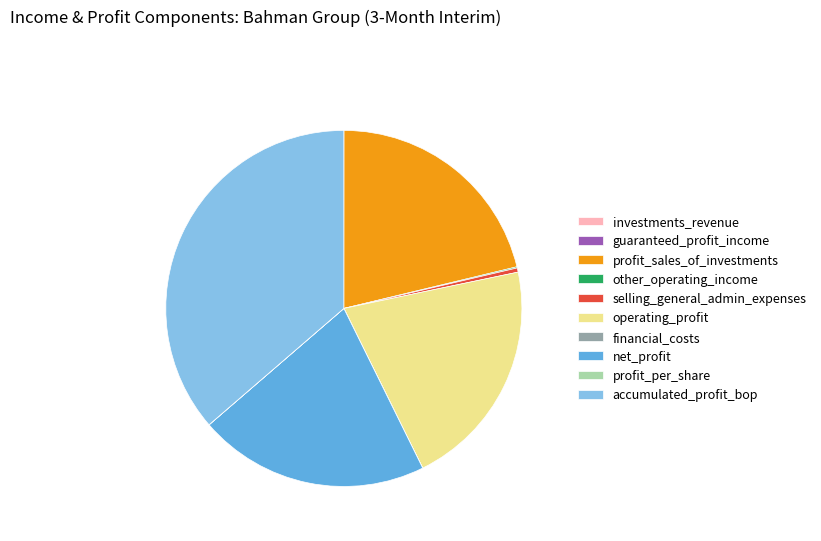

What is the largest slice in the pie chart?

accumulated_profit_bop